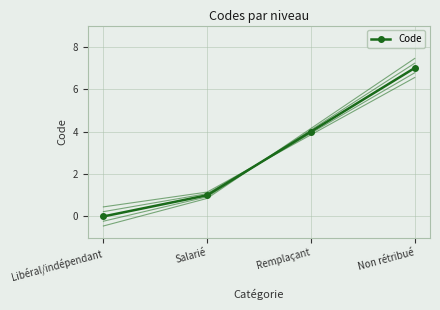

Is it true that the value at Salarié is 0?

False